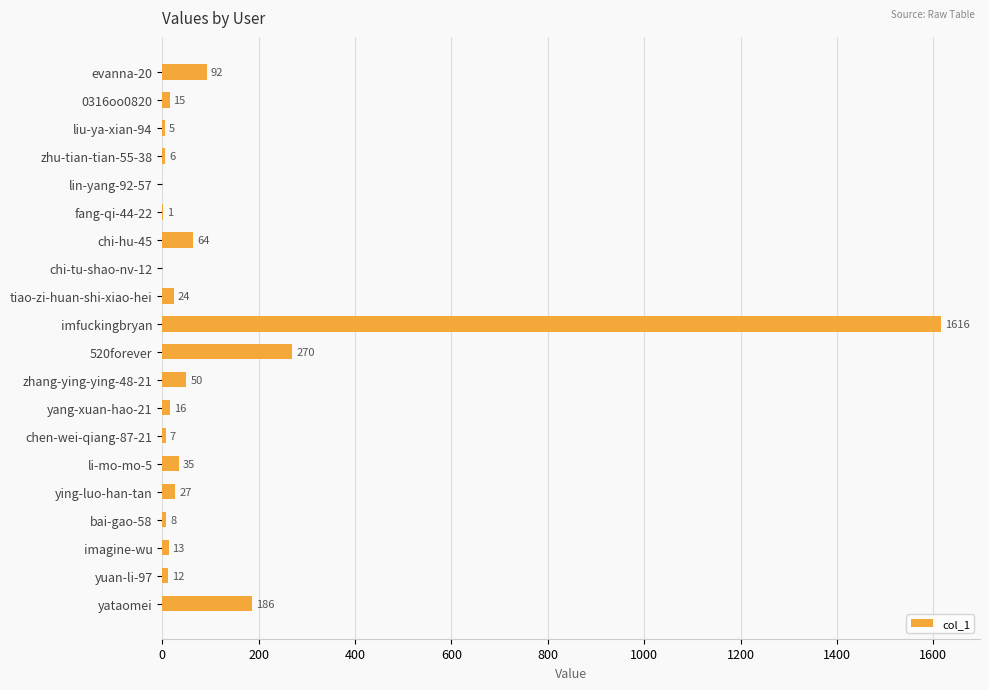

What is the change in value from lin-yang-92-57 to zhang-ying-ying-48-21?

+50